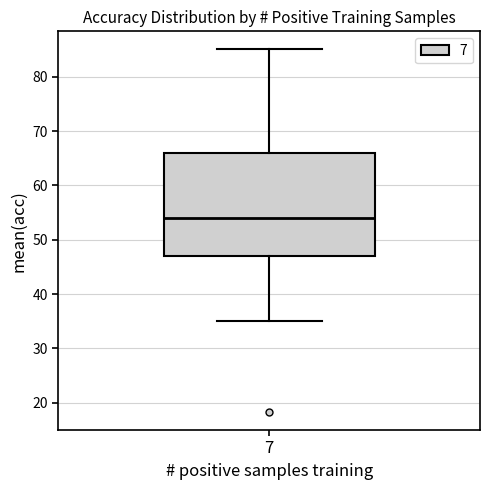

Read this box plot against the y-axis: the position of the median line, the range covered by the box, and the ends of both whiskers. The values are not printed on the chart, so give them approximately, as read against the axis.

median 54, box 47 to 66, whiskers 35 to 85